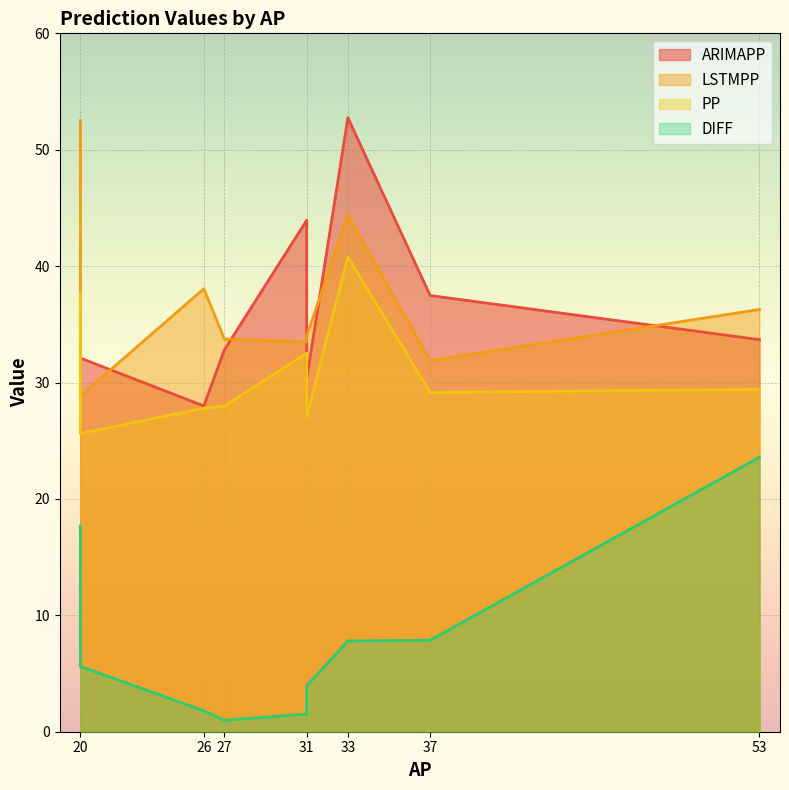

Which series has the largest range (max minus min)?

ARIMAPP